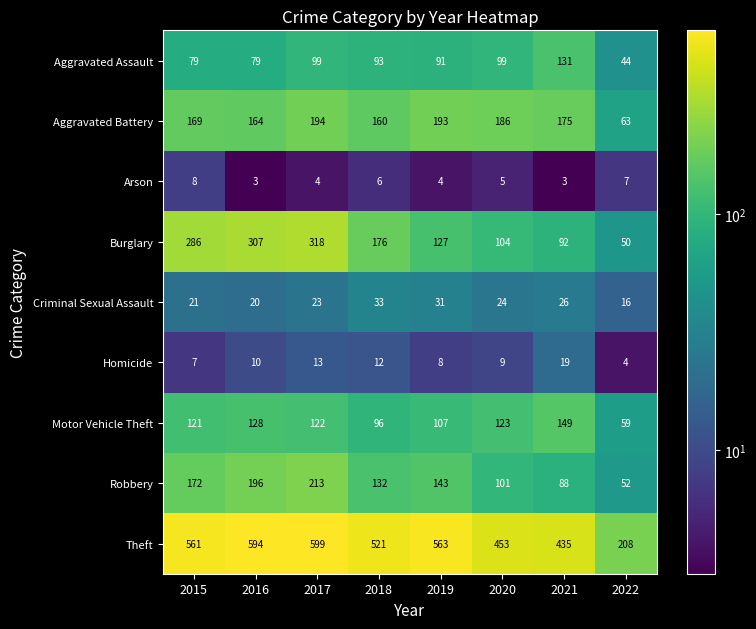

Is it true that Arson equals 7 at 2019?

False